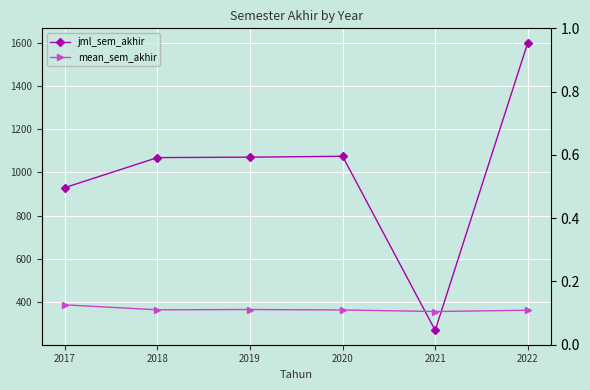

What is the highest value of the jml_sem_akhir series?

1601.0